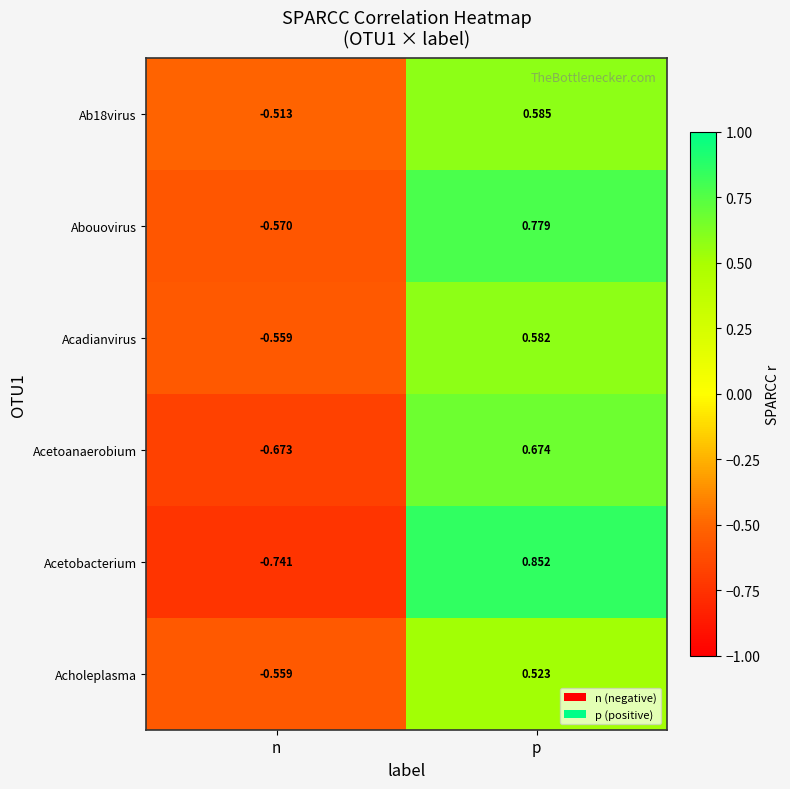

At which label does Acetoanaerobium reach its peak?

p